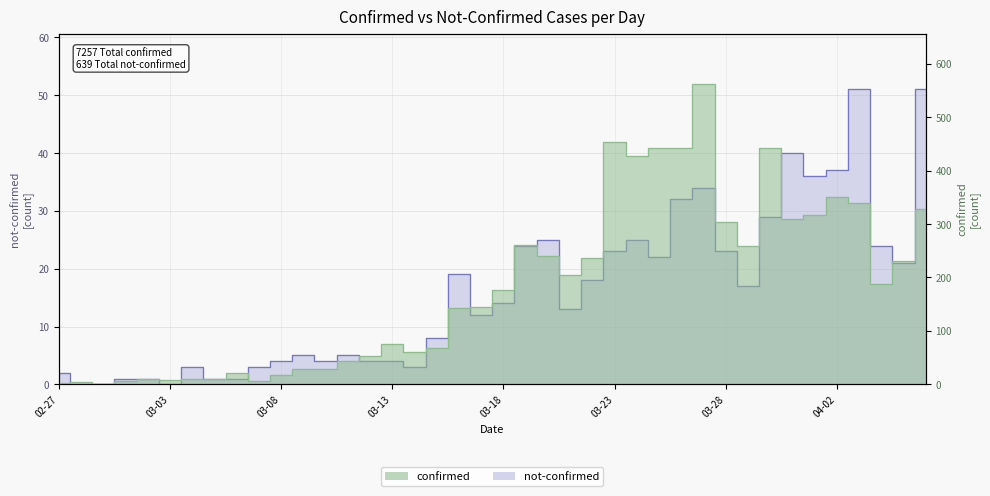

What is the difference between the maximum and second lowest values in the confirmed series?

560